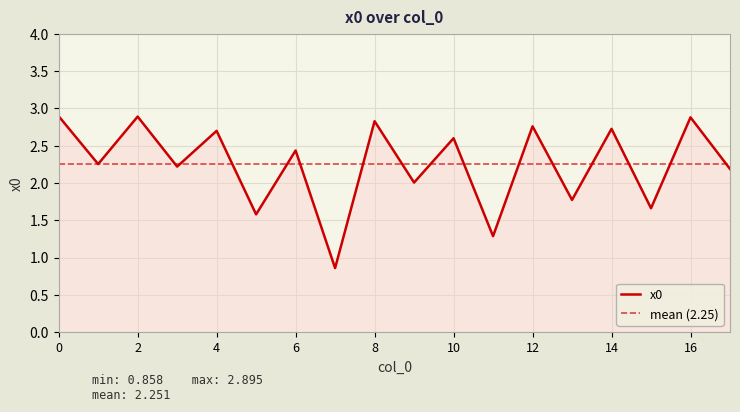

What is the value of the 18th point from the left?

2.2